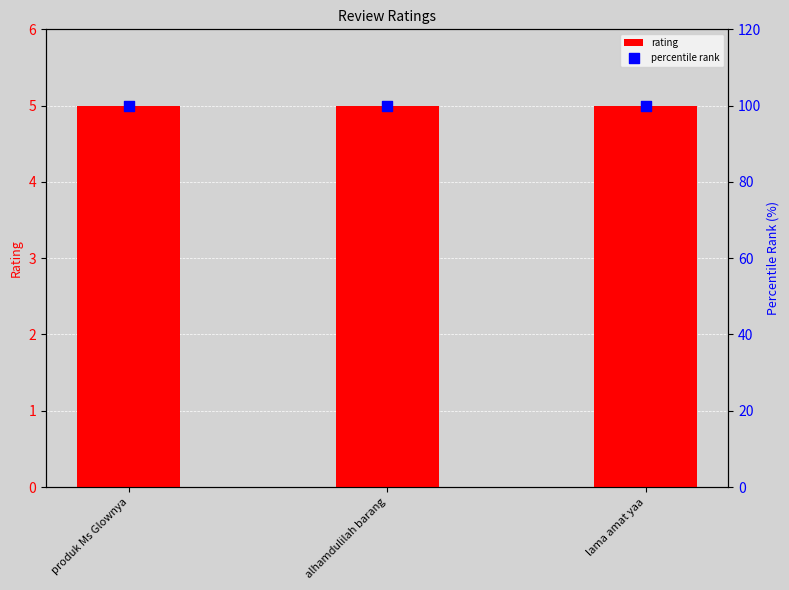

What is the total value across all series at produk Ms Glownya?

105